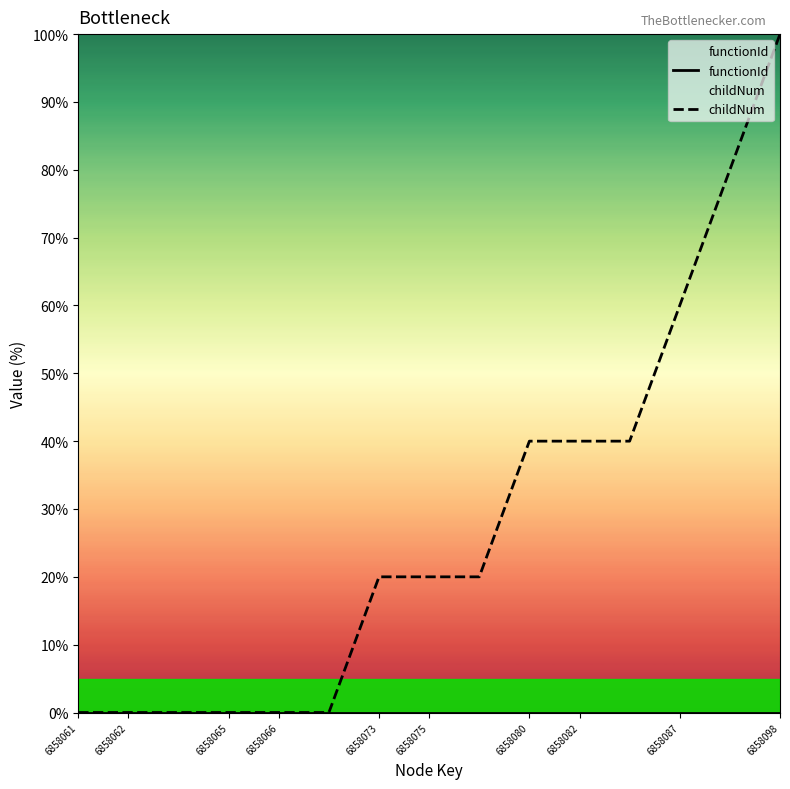

The value of childNum at 6858065 is -31. True or false?

False